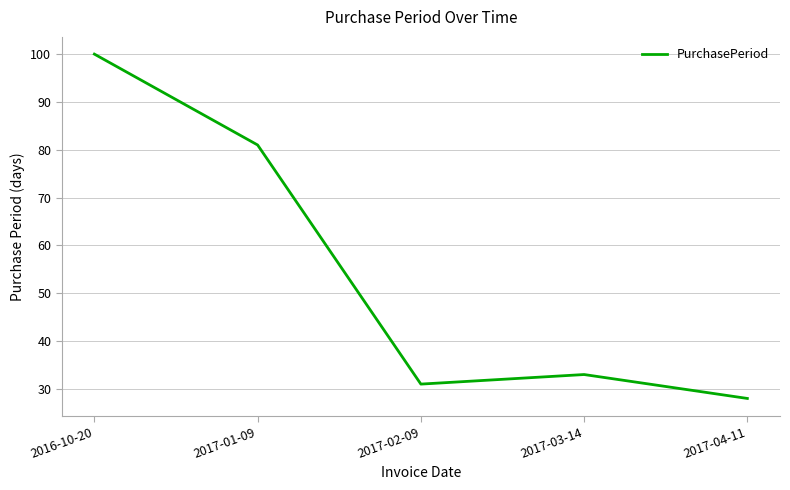

Reading left to right, list all the values displayed in this chart.

2016-10-20=100	2017-01-09=81	2017-02-09=31	2017-03-14=33	2017-04-11=28